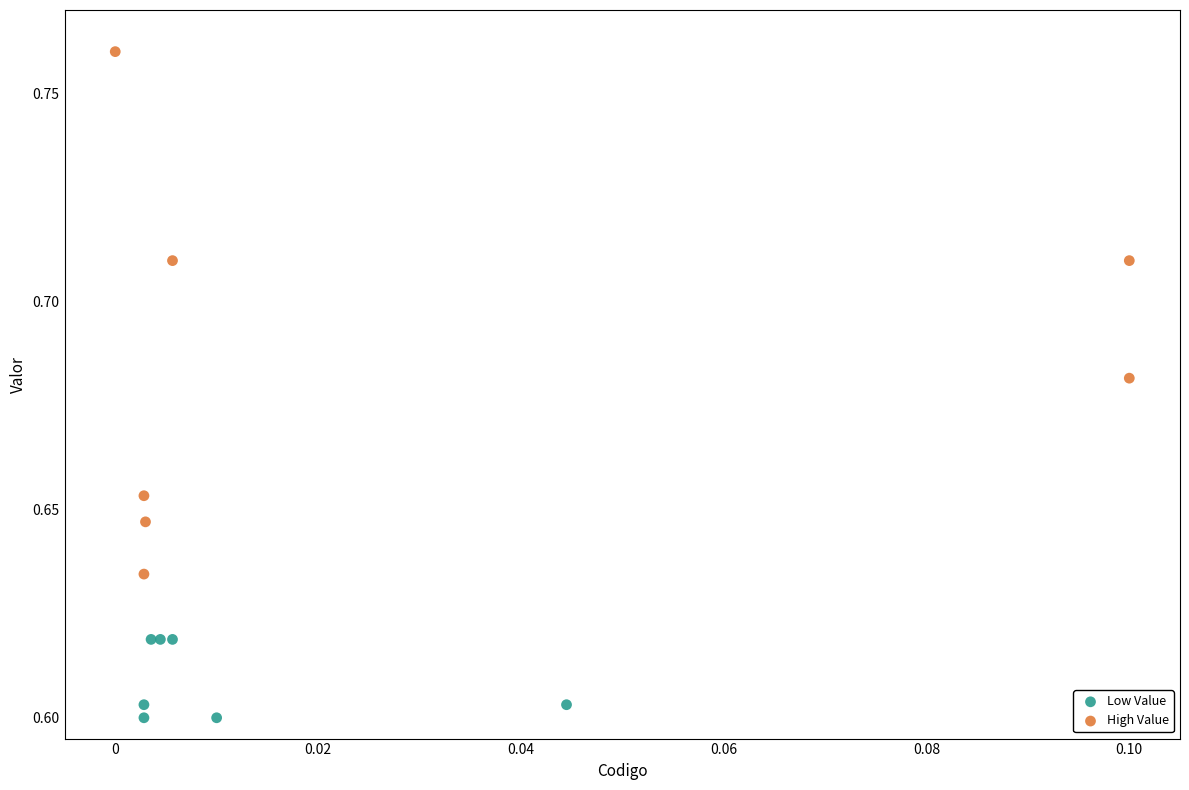

Which series has the largest Y range (max minus min)?

High Value